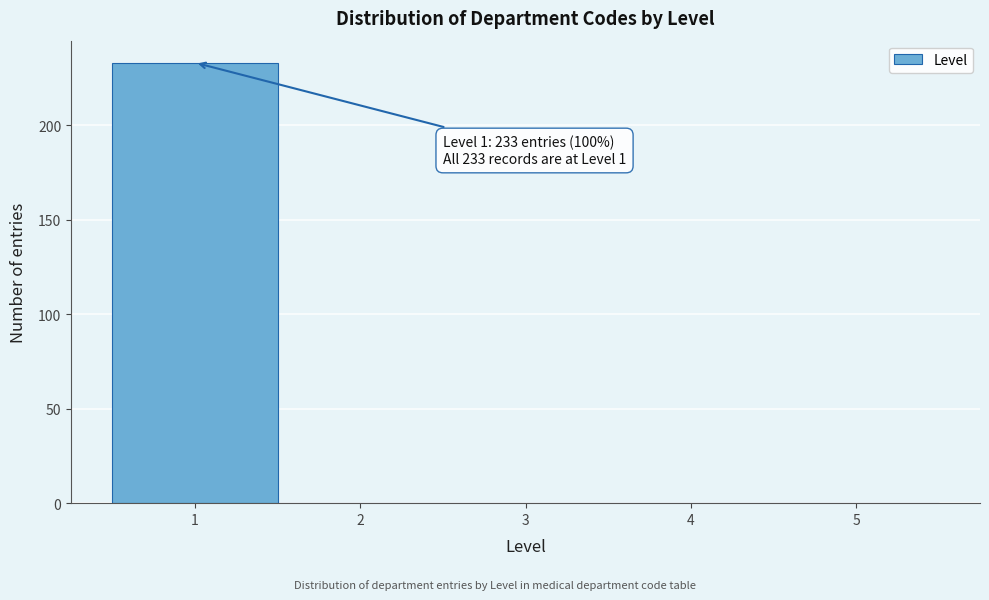

Which range on the x-axis has the tallest bar?

0.5 to 1.5